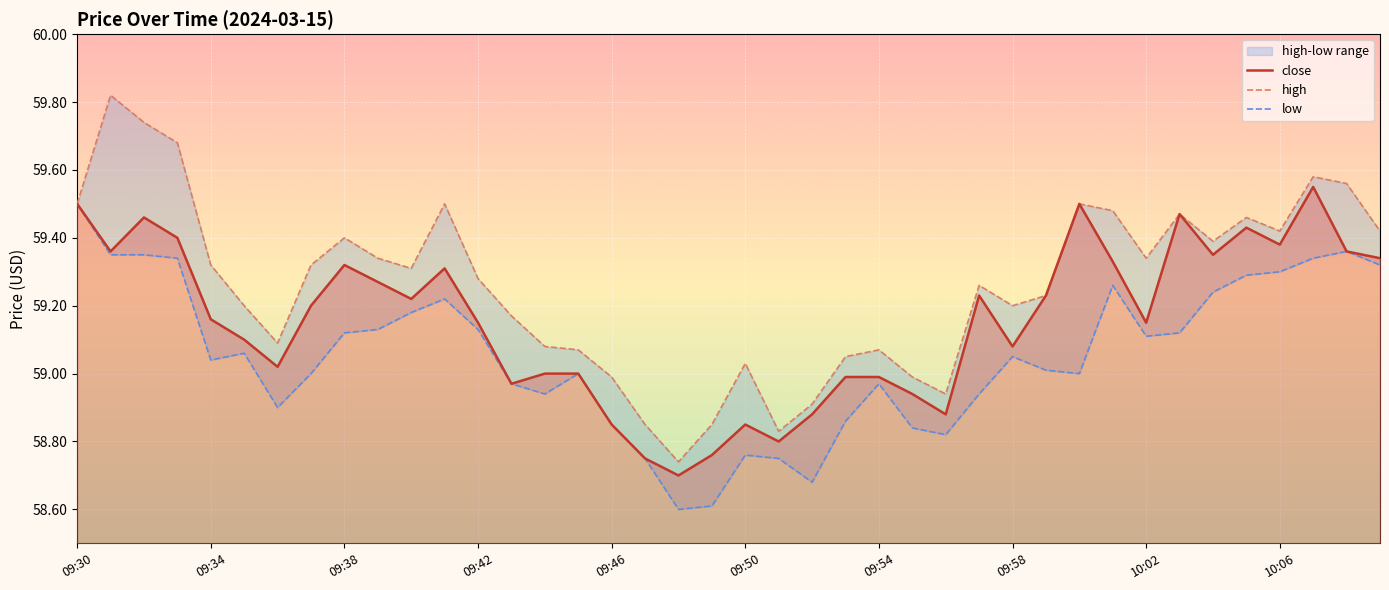

Which series has the largest total across all categories?

high